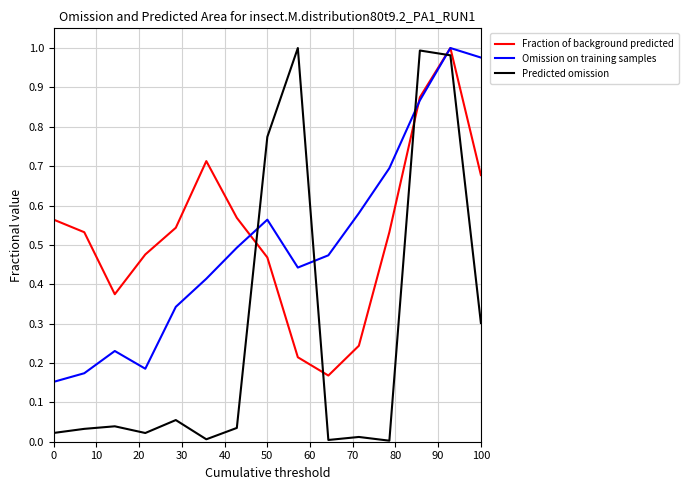

How many times do Fraction of background predicted and Predicted omission cross each other?

4